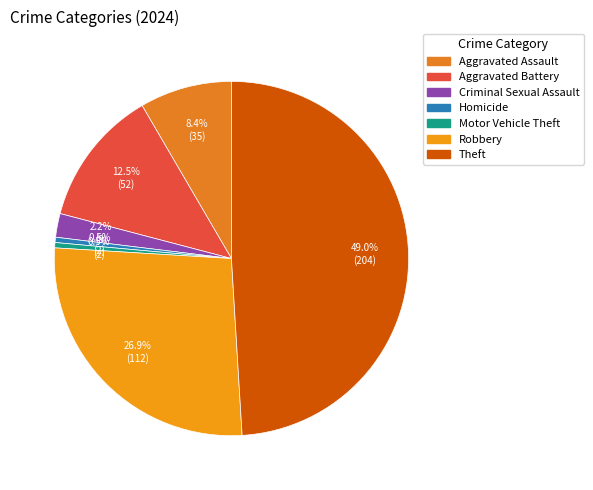

How many segments does this pie chart have?

7